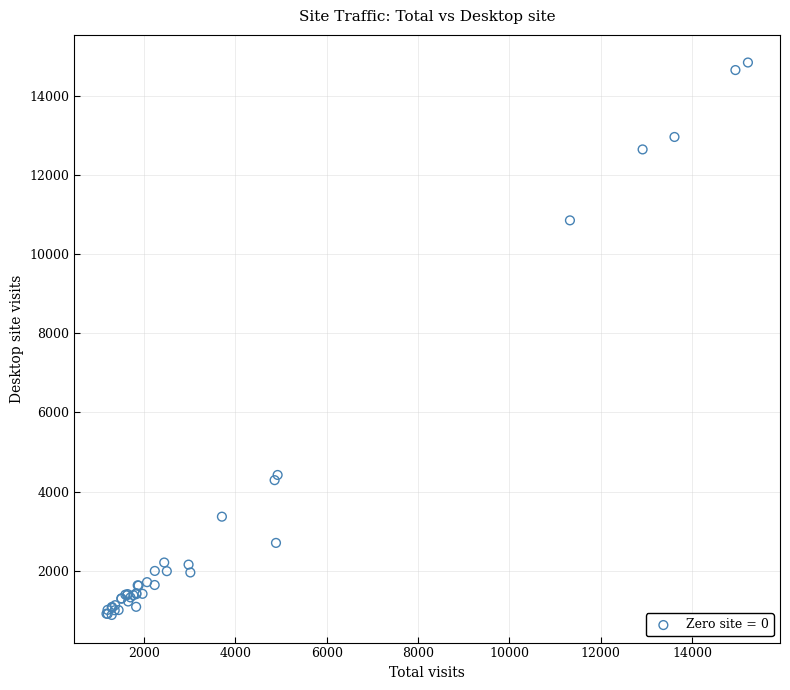

What Y value in the scatter plot is closest to 7866?

10861